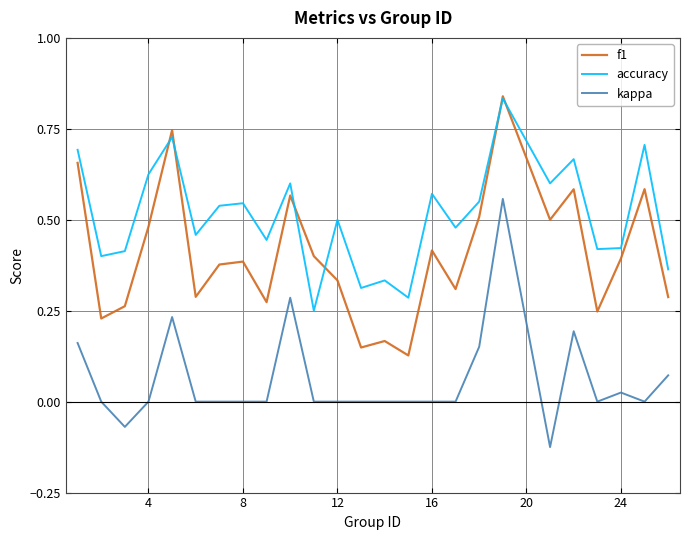

Rank the series by their average value, from highest to lowest.

accuracy, f1, kappa